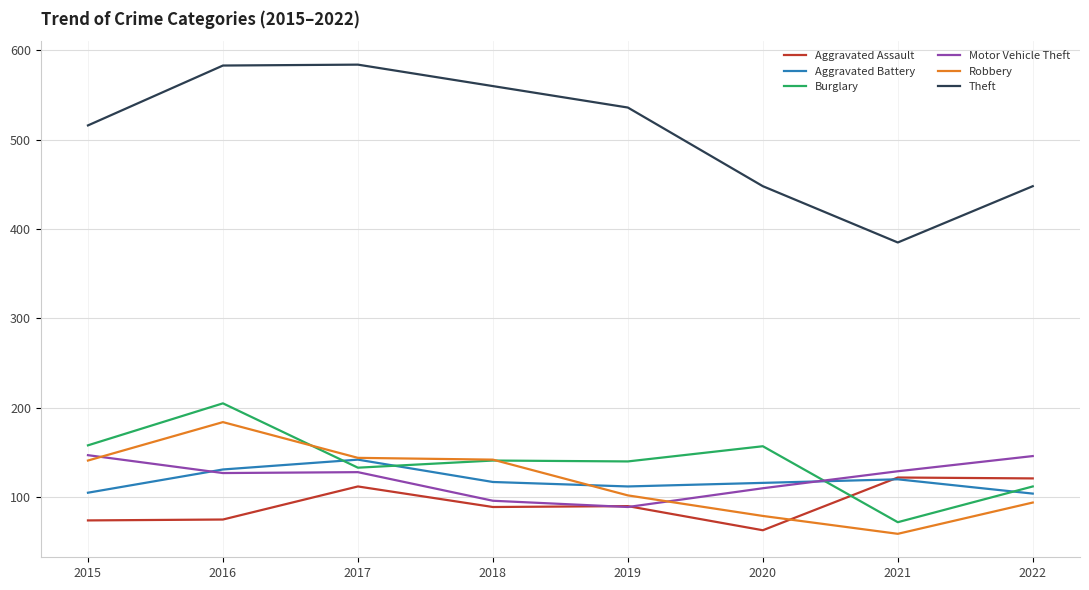

True or false: Aggravated Battery and Theft cross at least once.

False